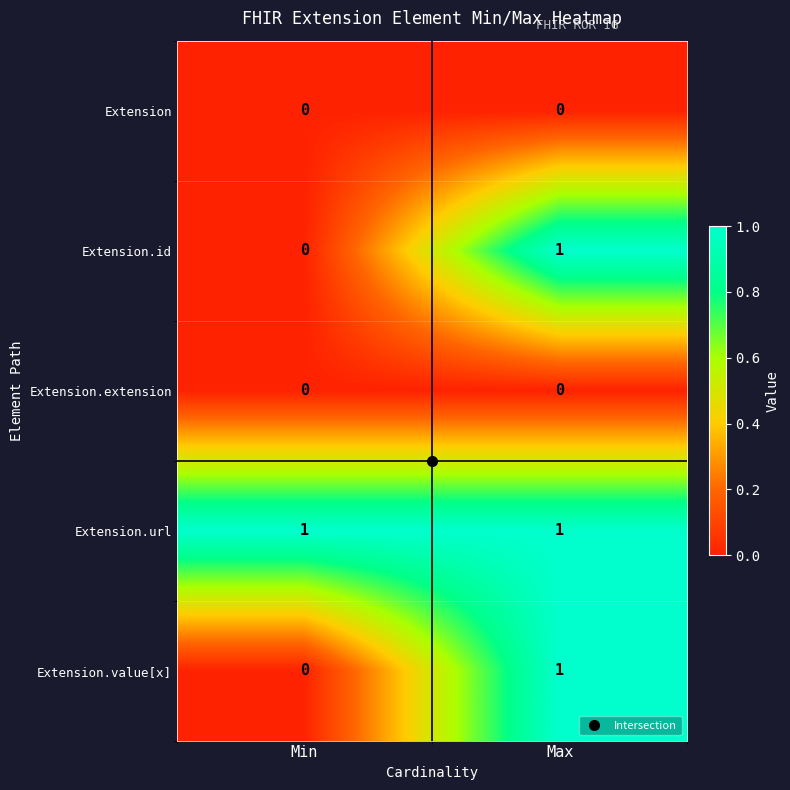

The Extension.id series shows 1 at Max. True or false?

True